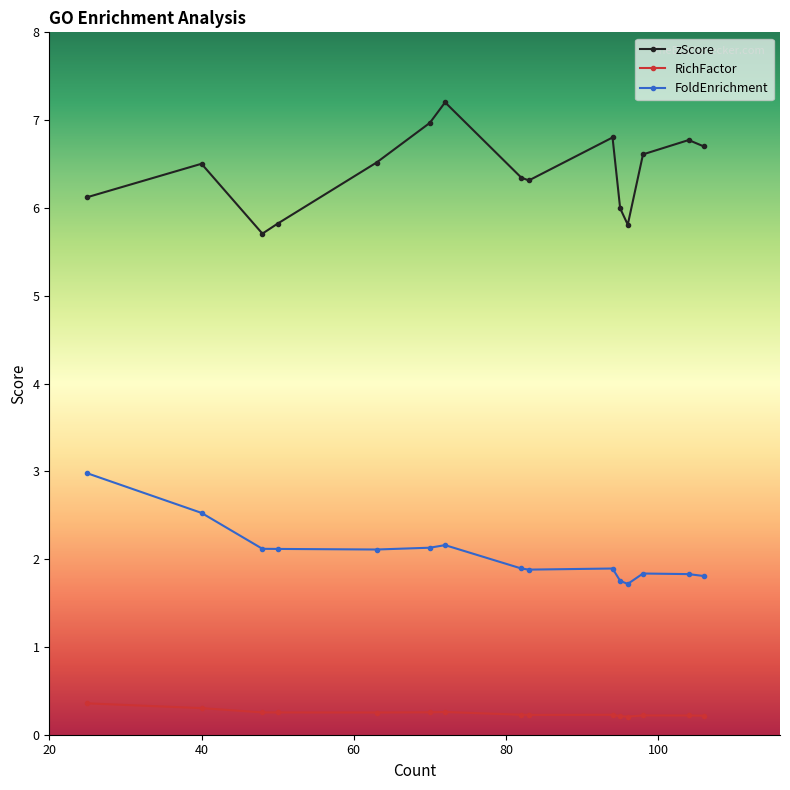

Does the chart have visible grid lines?

No